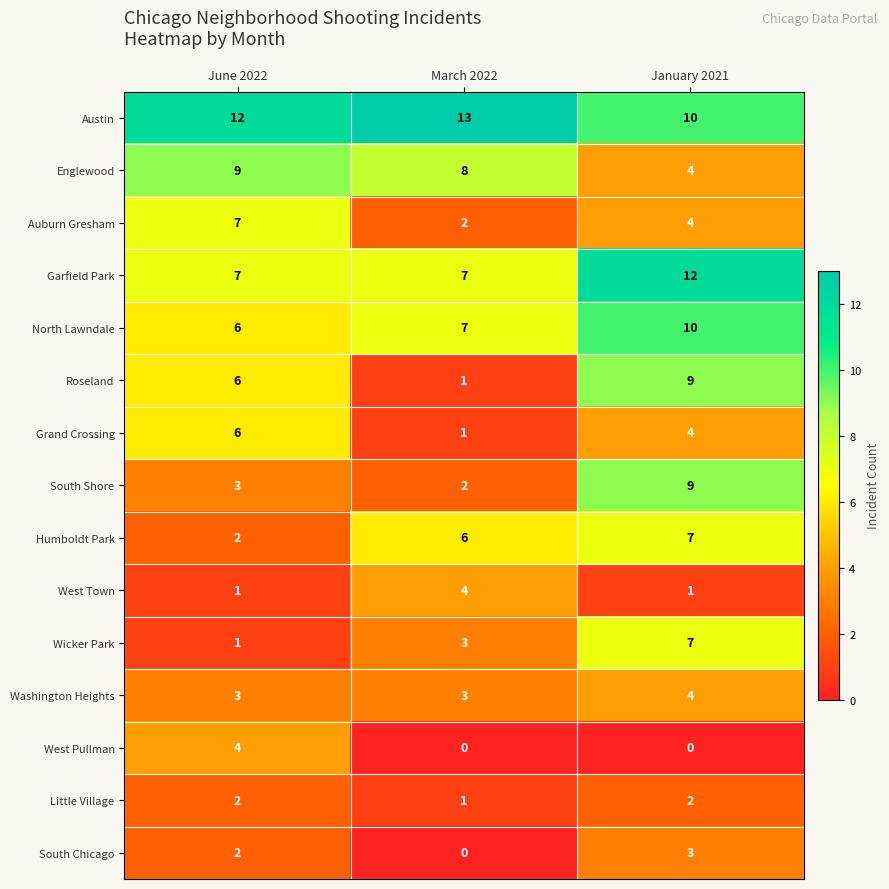

Rank the categories by Auburn Gresham value from highest to lowest.

June 2022, January 2021, March 2022